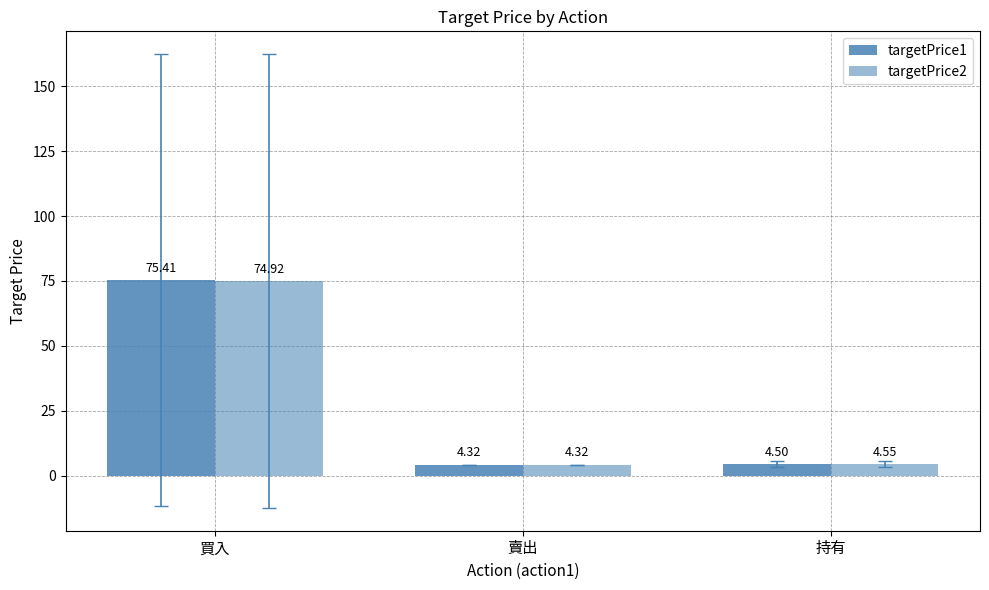

At which label does targetPrice1 reach its minimum?

賣出